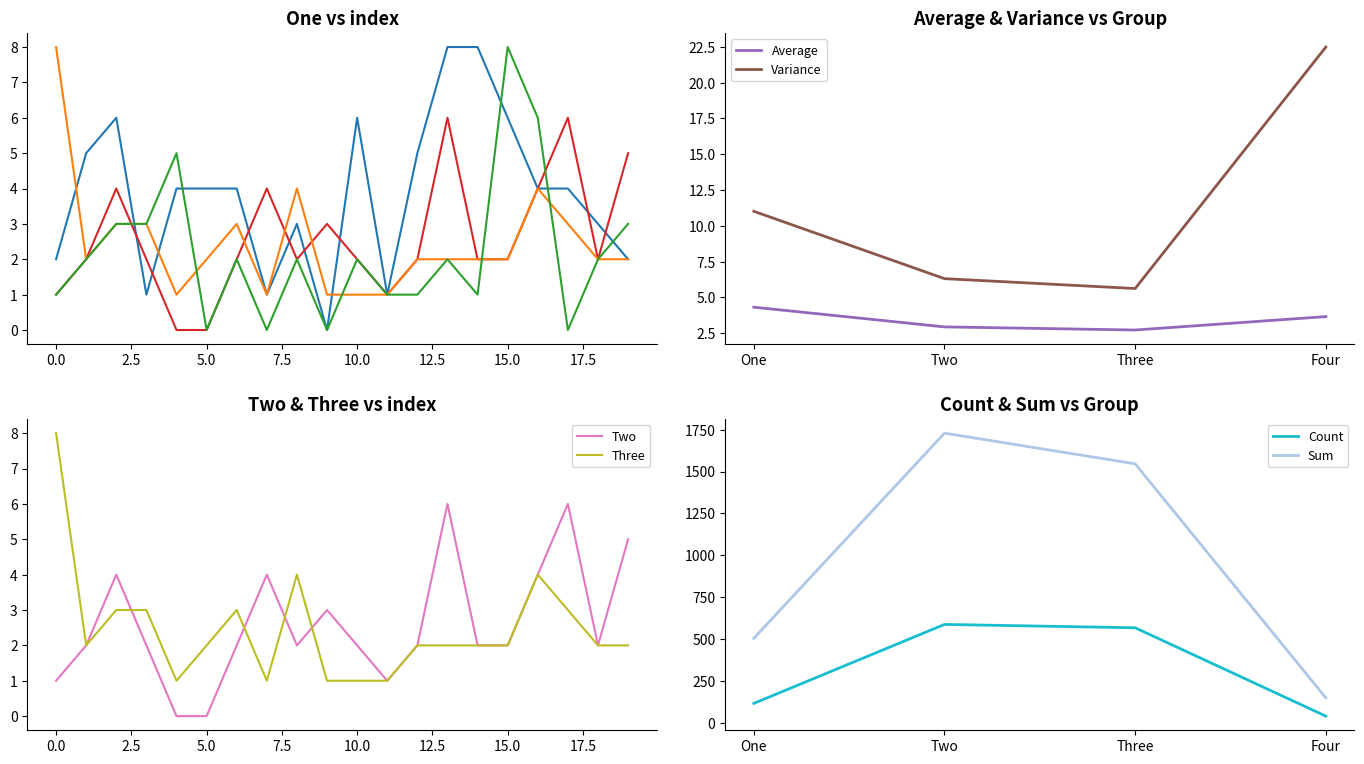

What is the difference between the second highest and minimum values in the Three series?

3